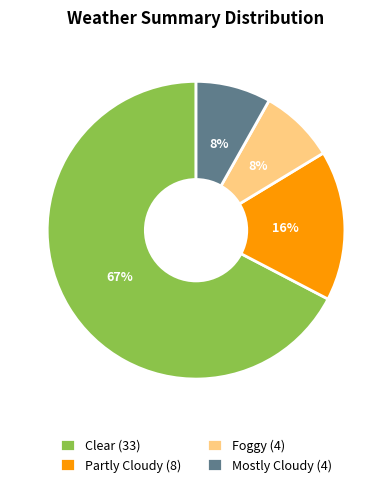

True or false: Clear (33) accounts for 57% of the total.

False